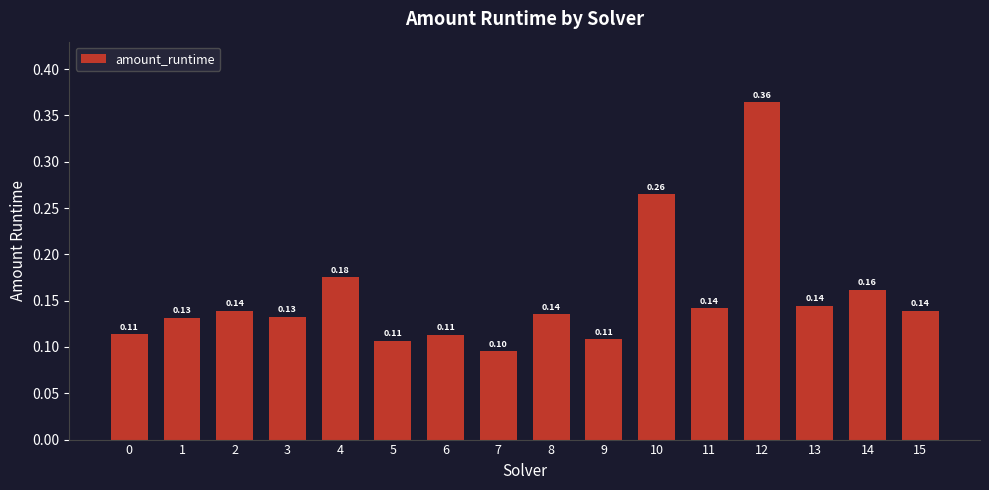

True or false: the data shows 0.1 at 6.

True